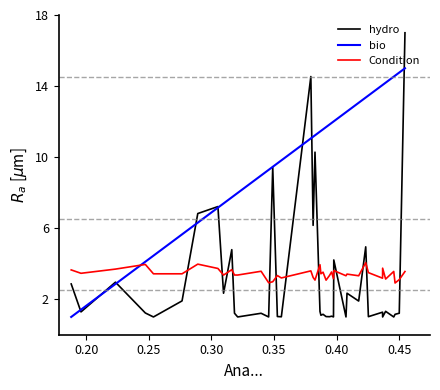

Which series has the widest spread of values?

hydro